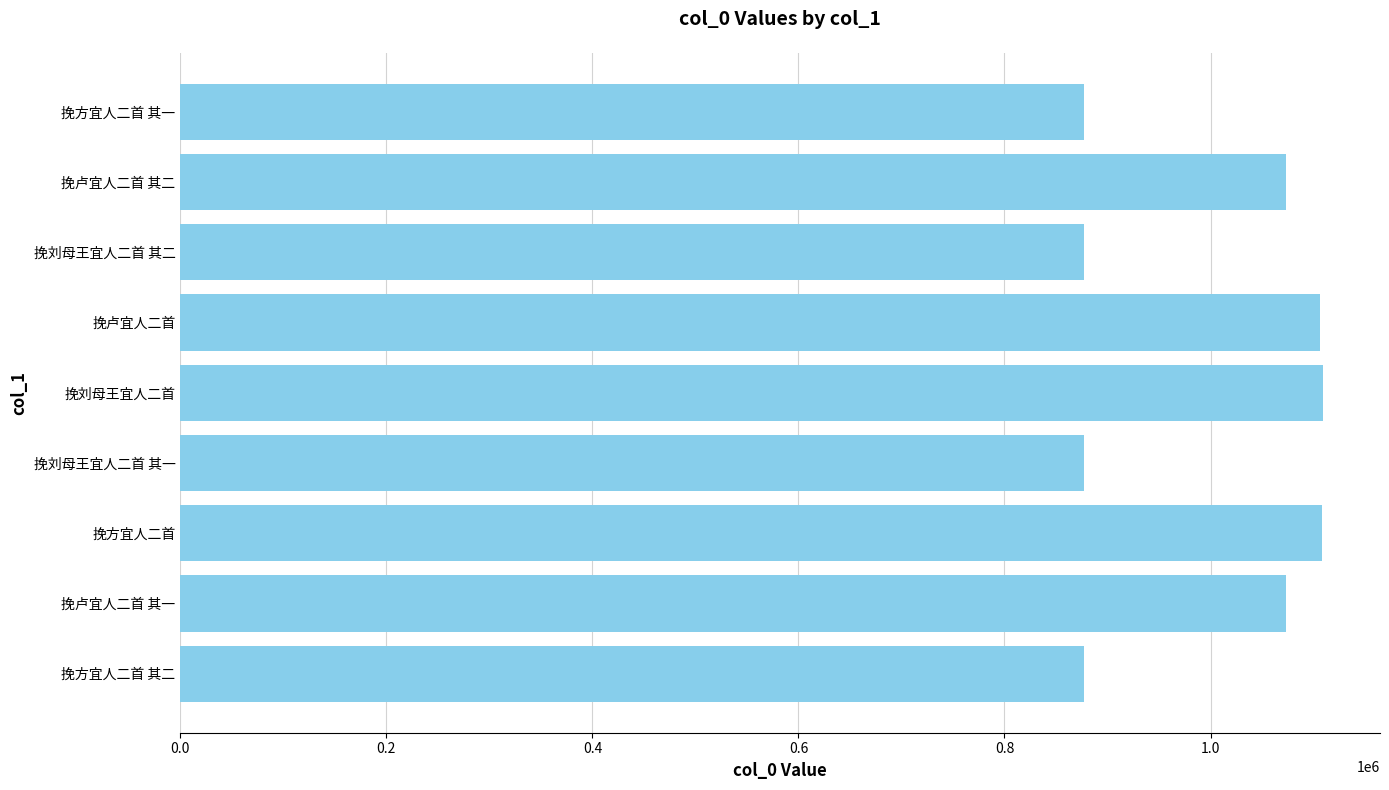

How many categories are shown in the chart?

9